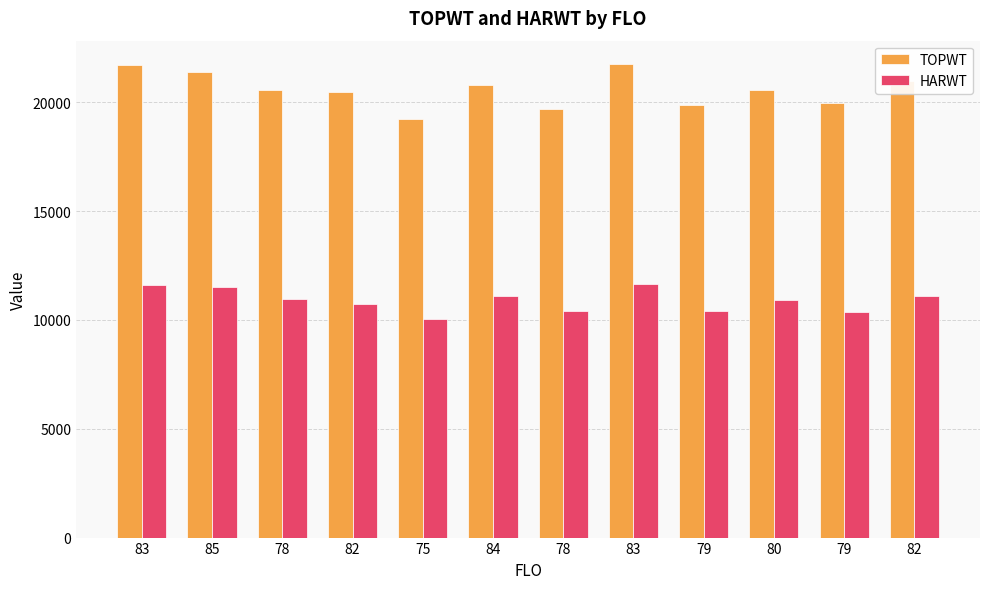

What are all the series names shown in the legend?

TOPWT, HARWT